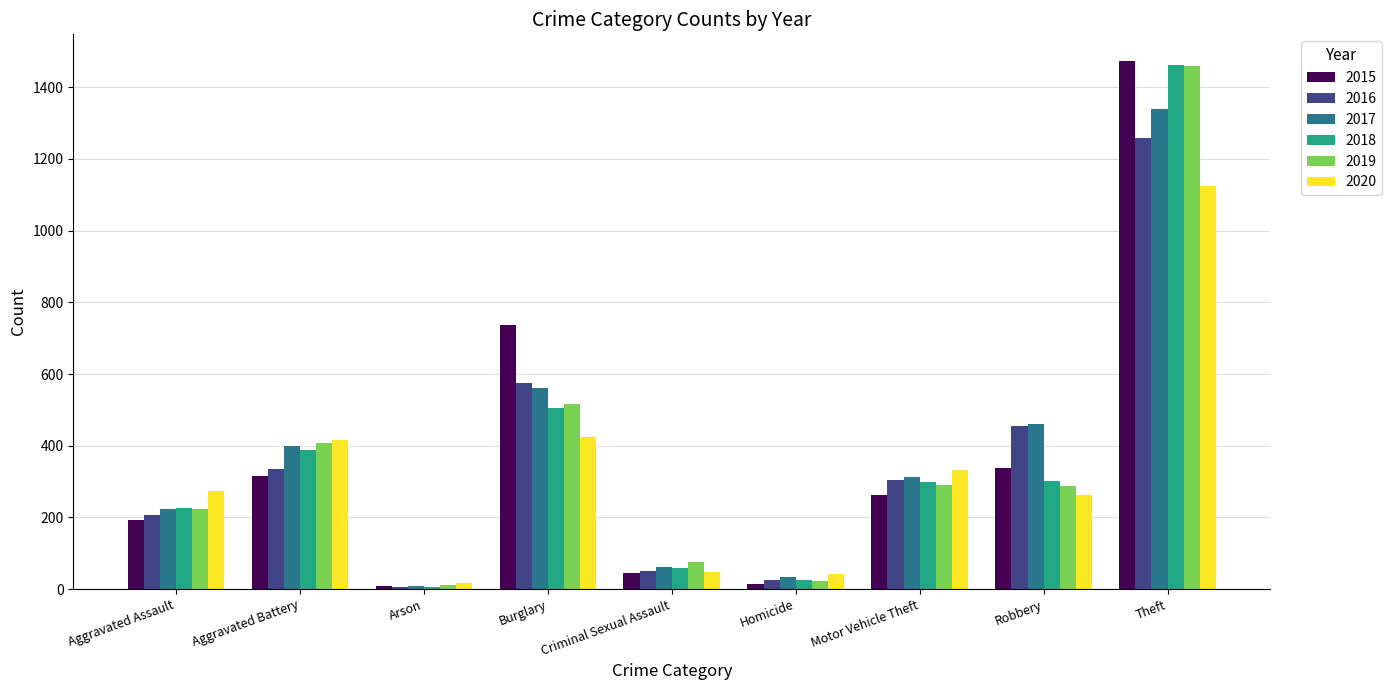

What is the label of the 6th bar from the right?

Burglary